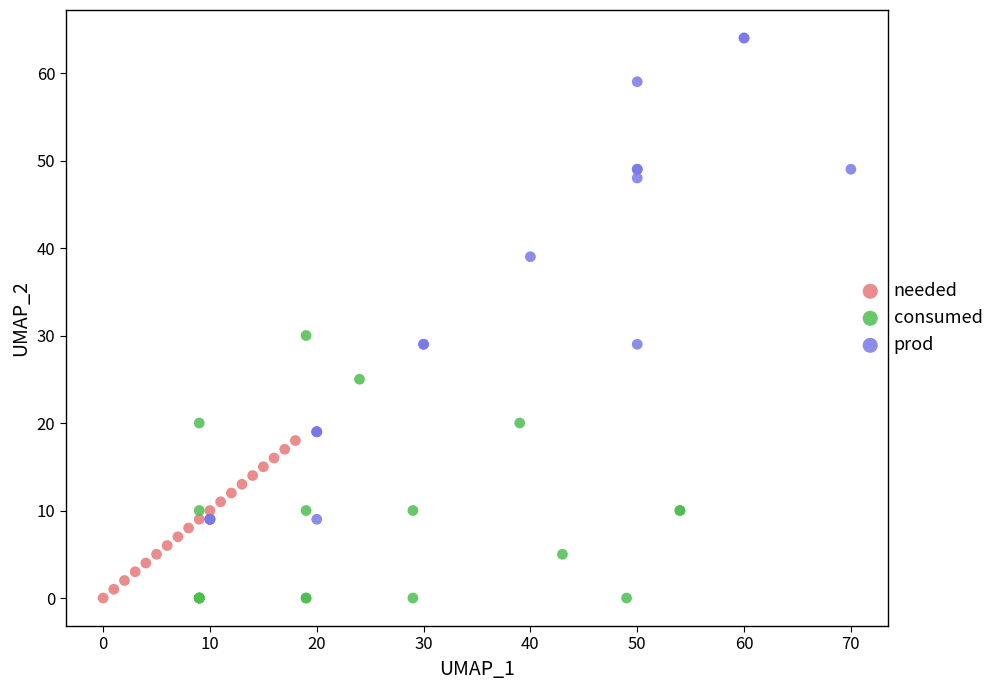

Which series reaches the maximum Y coordinate?

prod